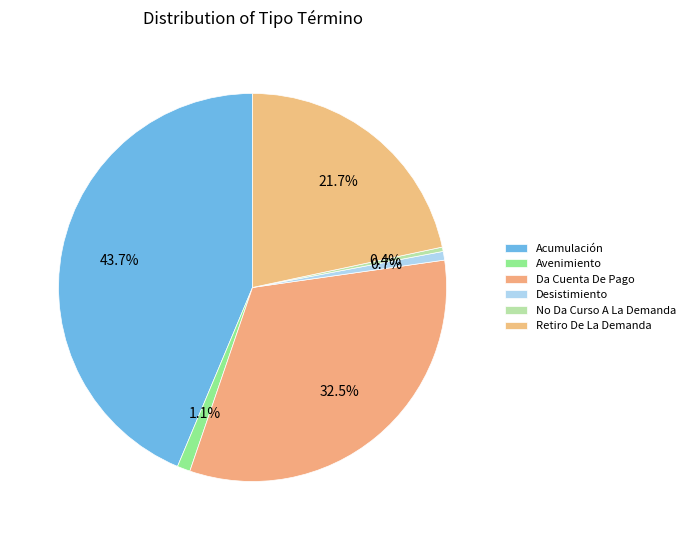

What is the total percentage of Desistimiento and Da Cuenta De Pago?

33.1%